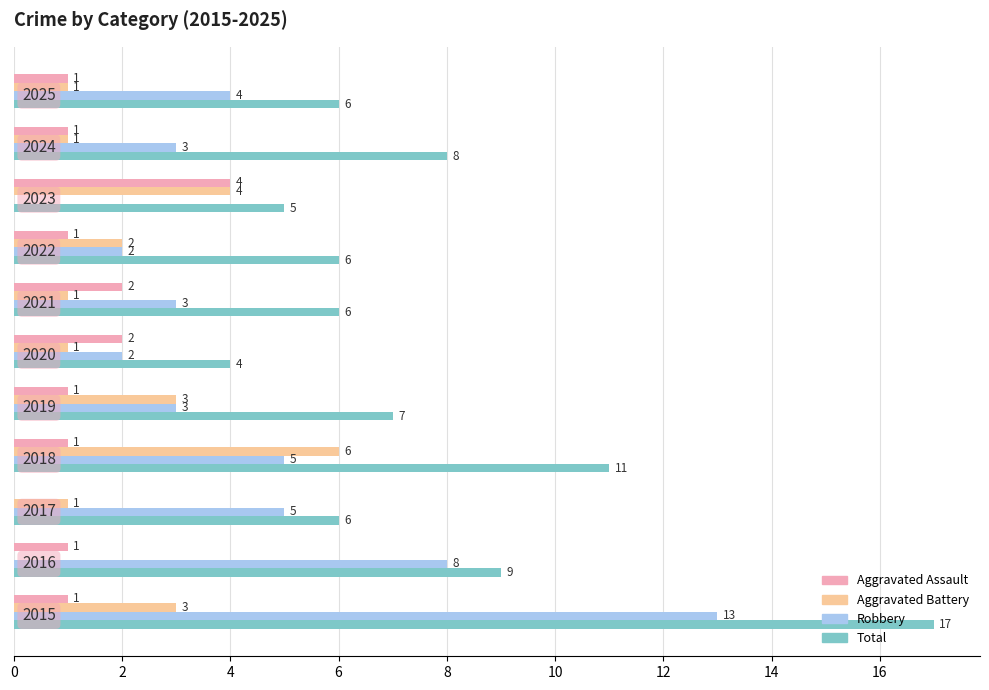

Which series has the largest total across all categories?

Total